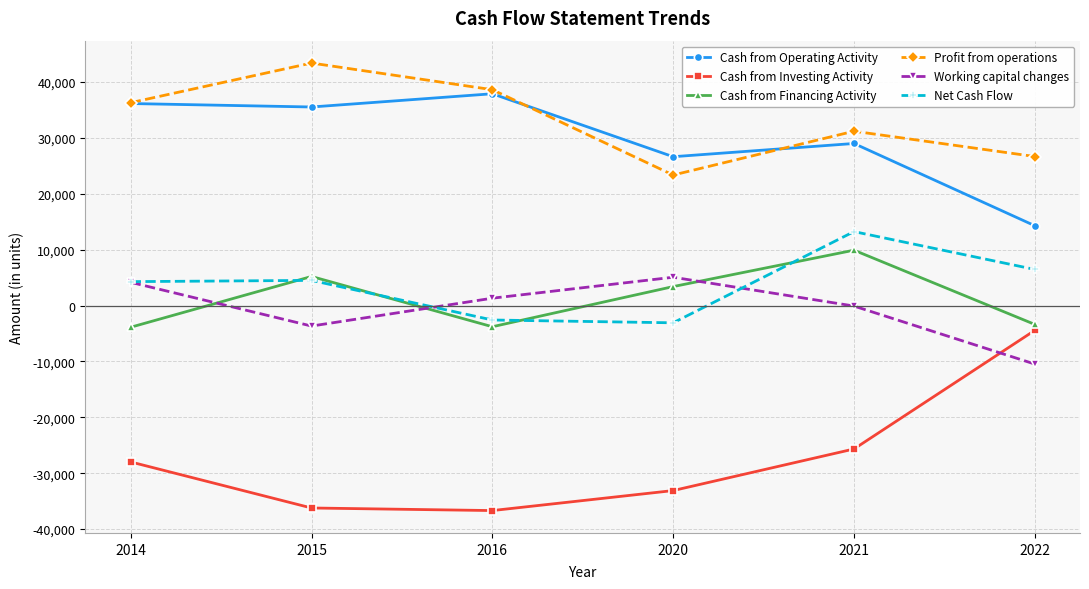

List the series in order of their peak value, highest first.

Profit from operations, Cash from Operating Activity, Net Cash Flow, Cash from Financing Activity, Working capital changes, Cash from Investing Activity